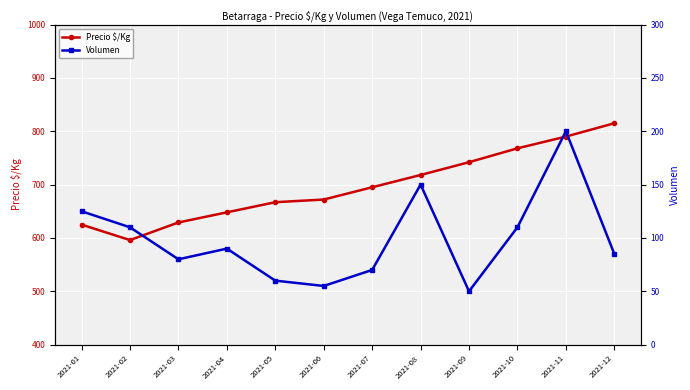

Reading right to left, what are all the values shown in this chart?

Precio $/Kg: 815	790	768	742	718	695	672	667	648	629	596	625
Volumen: 85	200	110	50	150	70	55	60	90	80	110	125